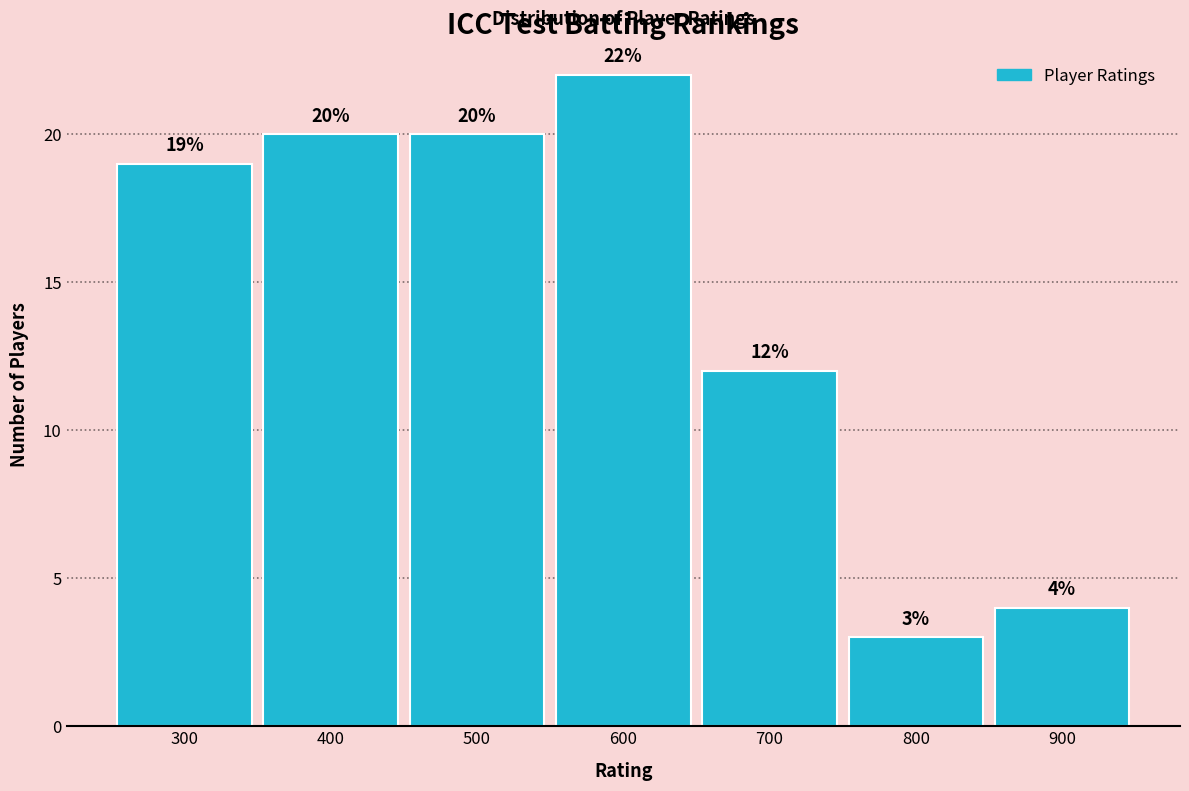

Reading left to right, list every bar in this chart as the range it spans on the x-axis followed by its height.

250 to 350: 19
350 to 450: 20
450 to 550: 20
550 to 650: 22
650 to 750: 12
750 to 850: 3
850 to 950: 4